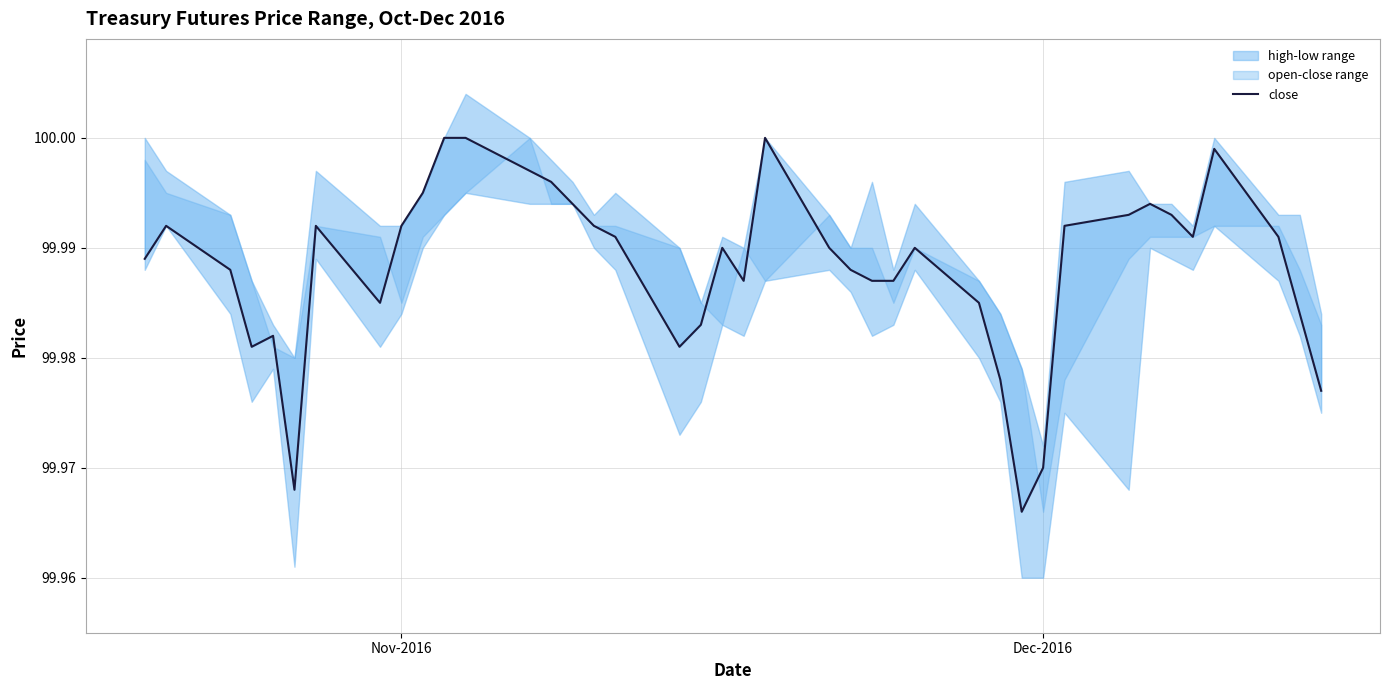

How many lines are shown in the chart?

1